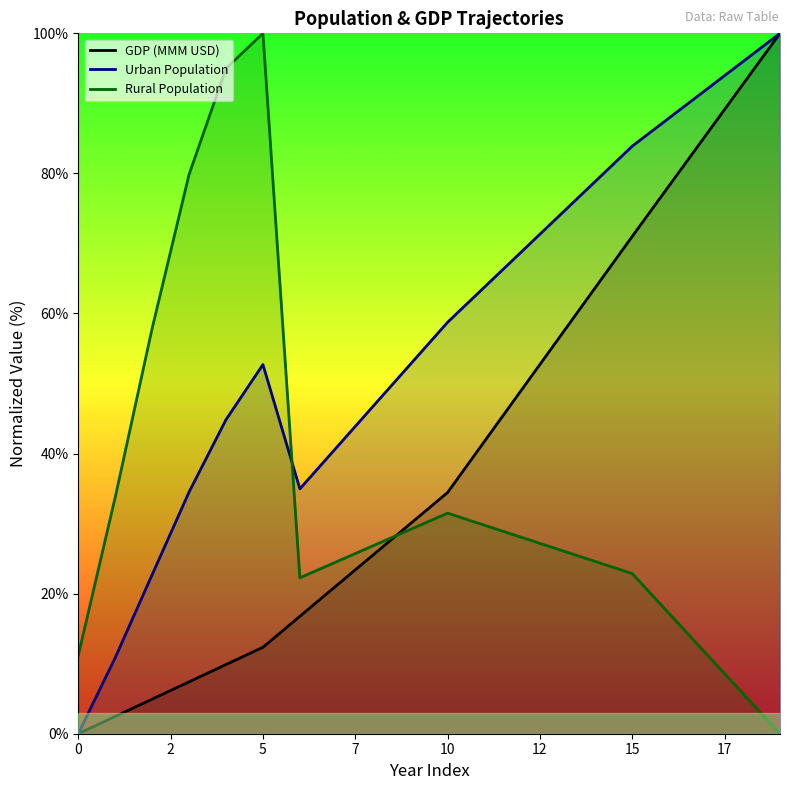

Between 15 and 14, which is larger?

15